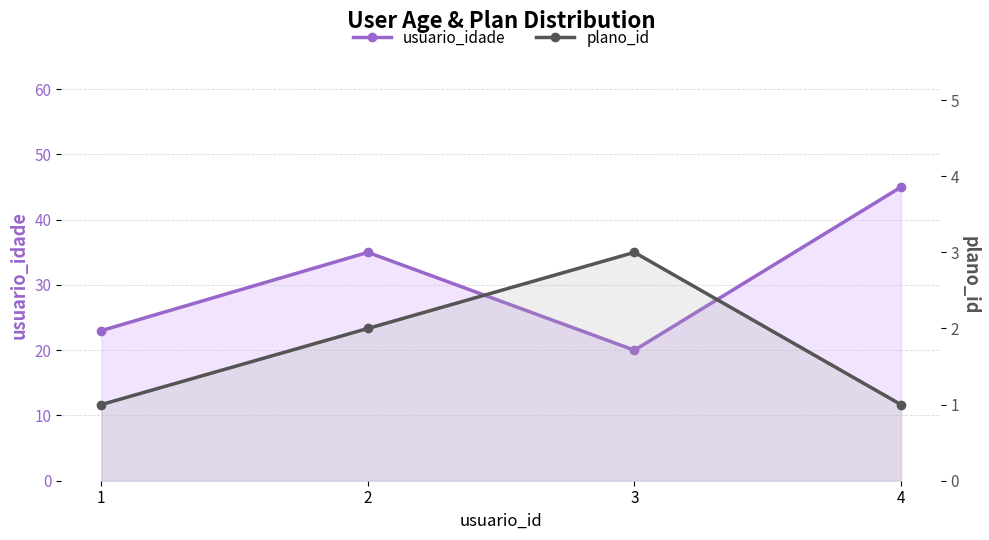

Is it true that plano_id equals 1 at 3?

False